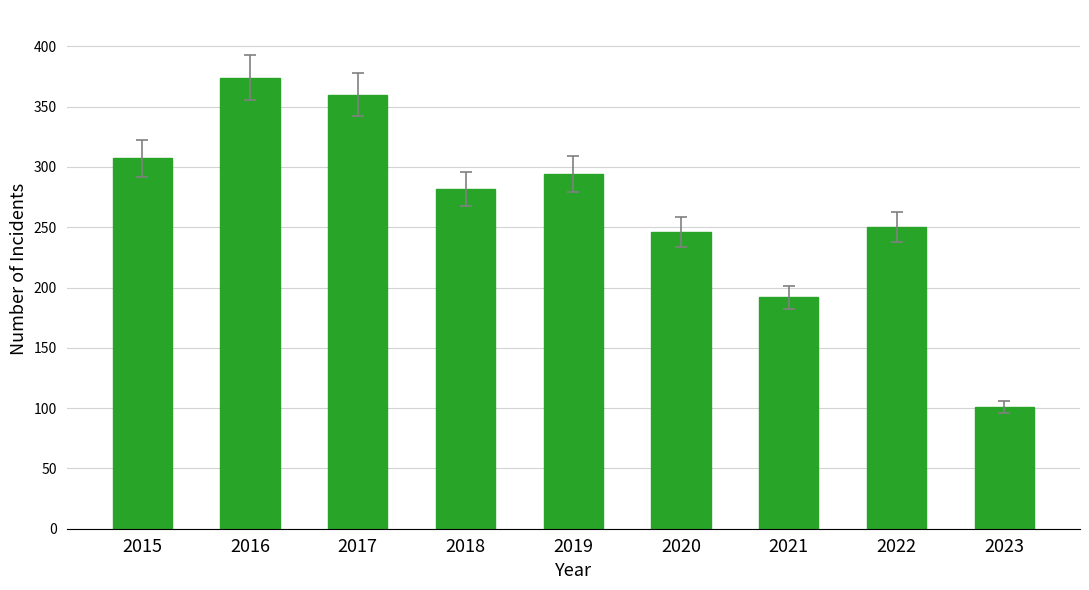

Rank the categories by value from highest to lowest.

2016, 2017, 2015, 2019, 2018, 2022, 2020, 2021, 2023